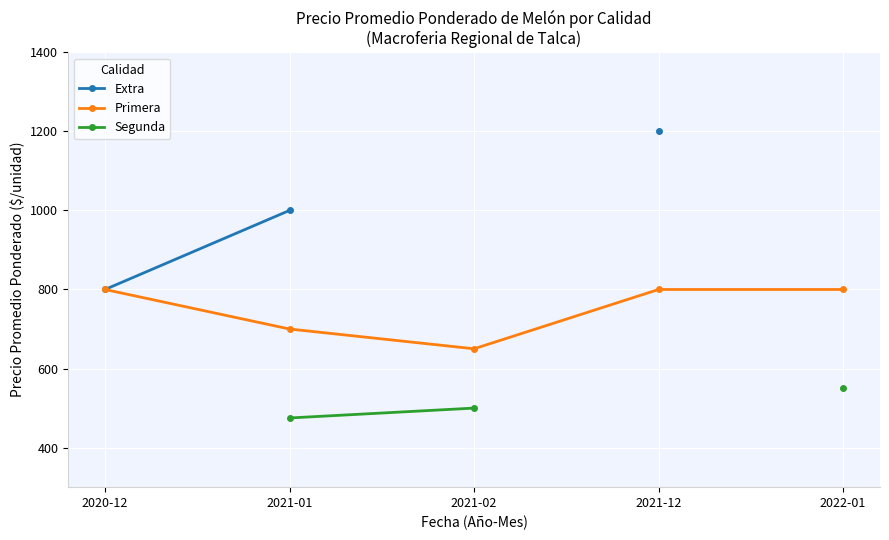

The value of Primera at 2021-02 is 650. True or false?

True